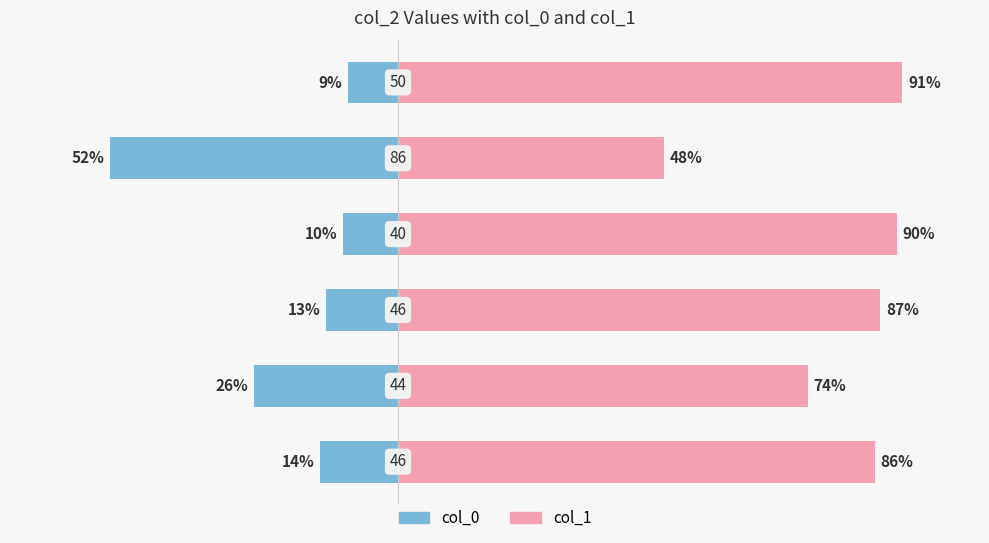

Is it true that col_0 equals -88 at 4?

False